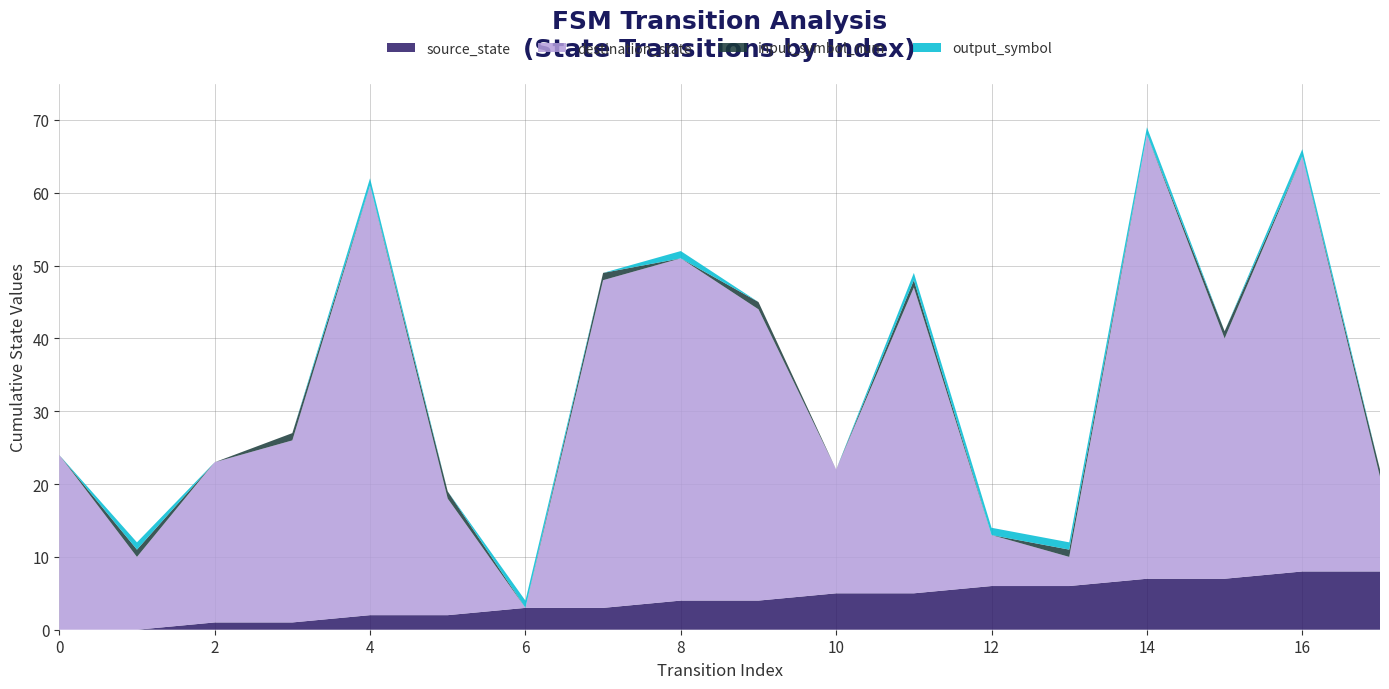

Reading left to right, list all the values displayed in this chart.

source_state: 0=0	1=0	2=1	3=1	4=2	5=2	6=3	7=3	8=4	9=4	10=5	11=5	12=6	13=6	14=7	15=7	16=8	17=8
destination_state: 0=24	1=10	2=22	3=25	4=59	5=16	6=0	7=45	8=47	9=40	10=17	11=42	12=7	13=4	14=61	15=33	16=57	17=13
input_symbol_num: 0=0	1=1	2=0	3=1	4=0	5=1	6=0	7=1	8=0	9=1	10=0	11=1	12=0	13=1	14=0	15=1	16=0	17=1
output_symbol: 0=0	1=1	2=0	3=0	4=1	5=0	6=1	7=0	8=1	9=0	10=0	11=1	12=1	13=1	14=1	15=0	16=1	17=0